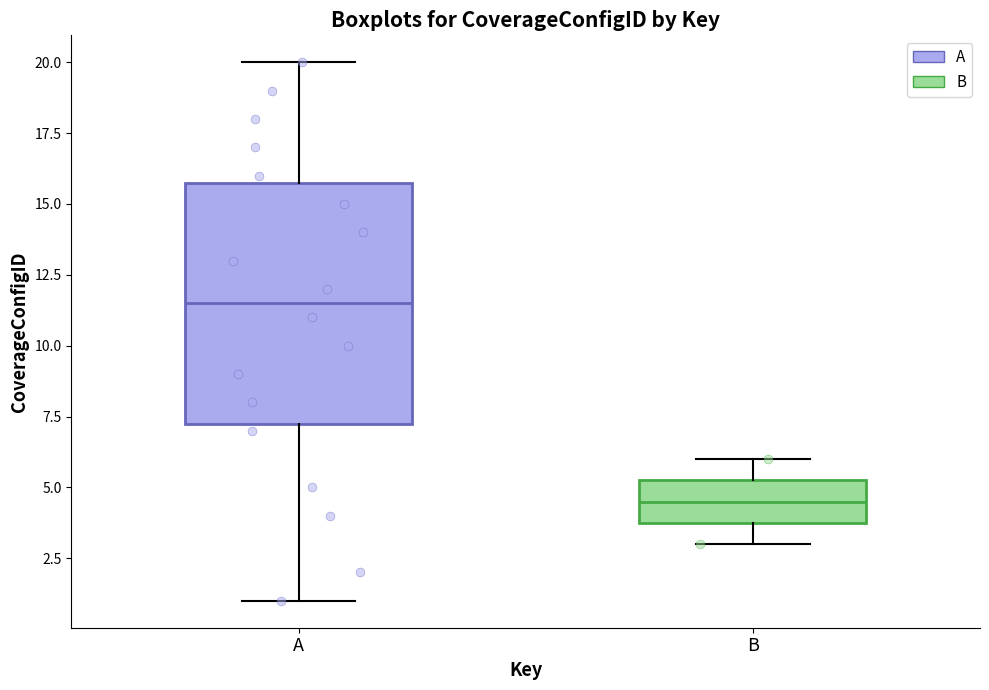

Comparing the boxes themselves (not the whiskers), which one is the tallest?

A